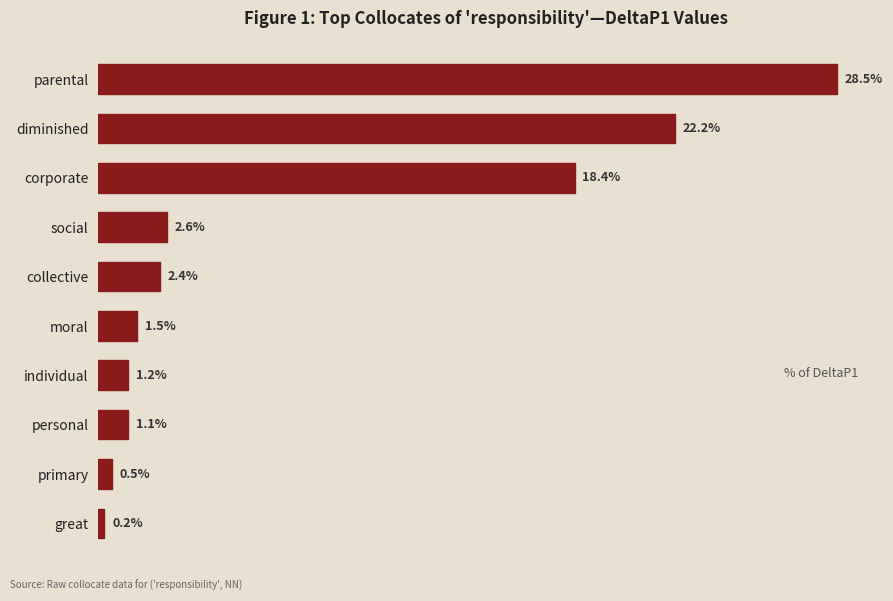

Does the chart contain any negative values?

No